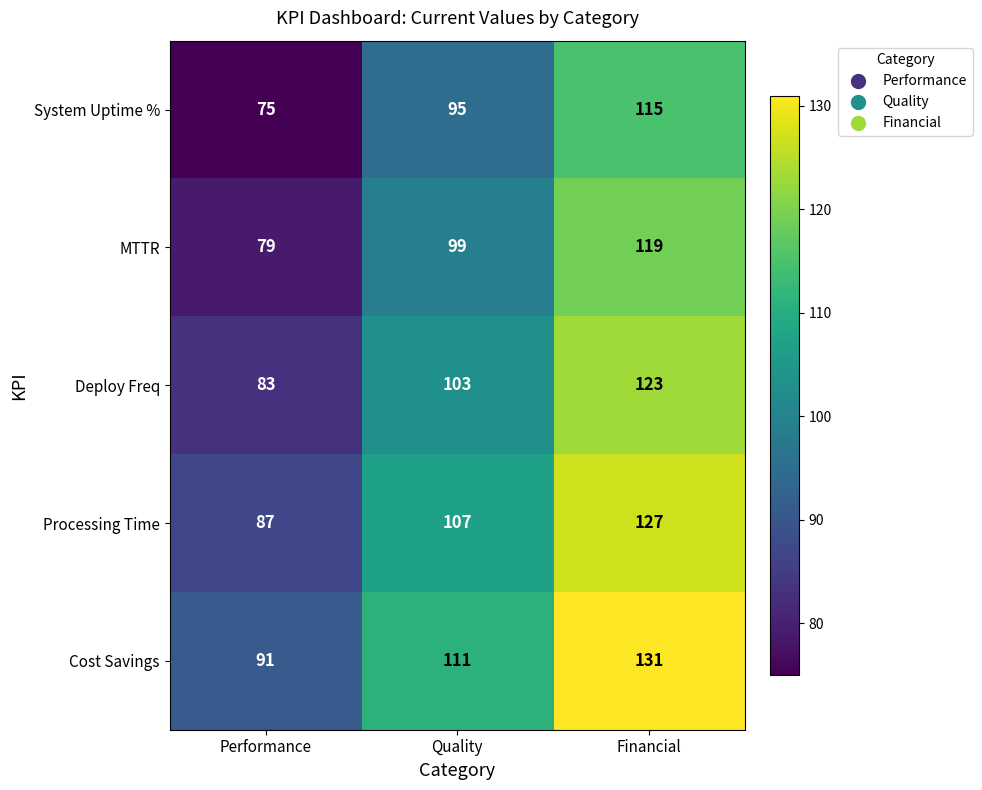

Count the number of categories in the chart.

3